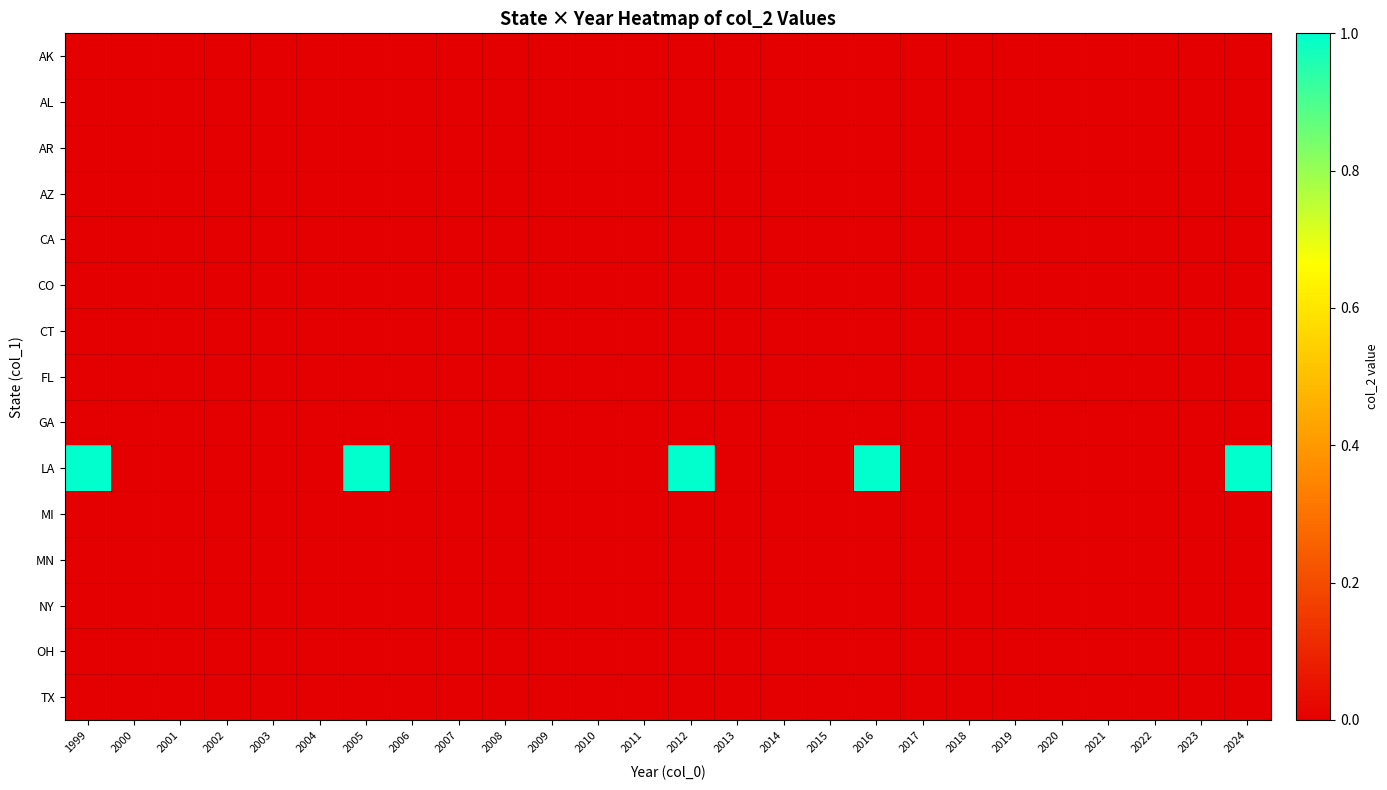

At which category does the chart reach its peak across all series?

1999